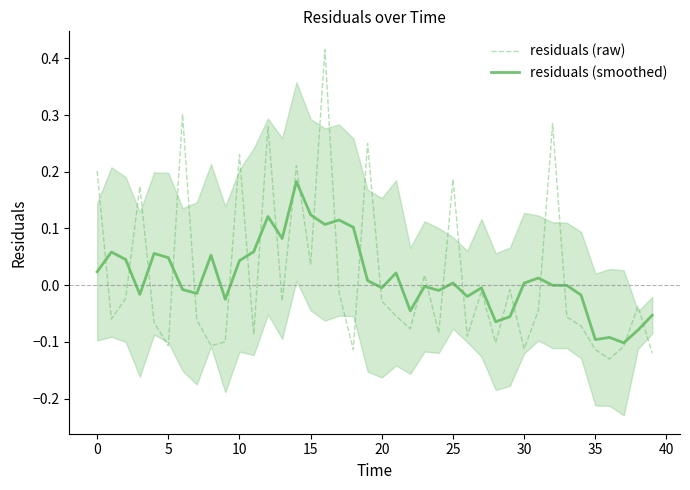

How many lines are shown in the chart?

2